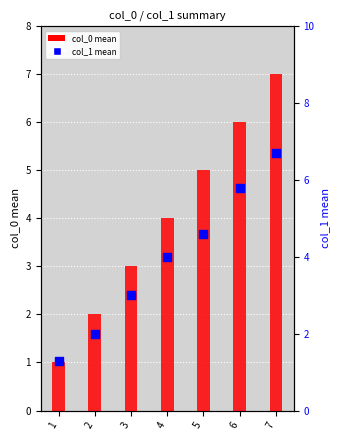

Is the value of col_1 mean at 4 greater than the value of col_0 mean at 7?

No